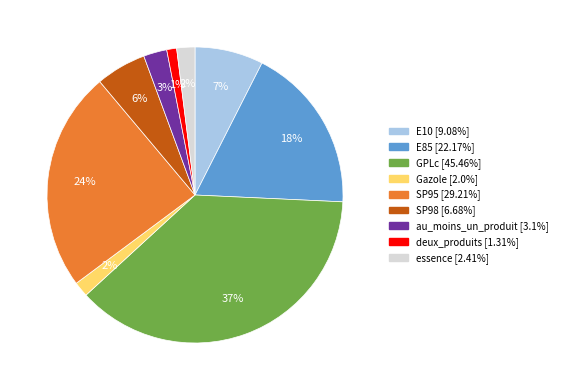

Is it true that deux_produits is 1% of the pie?

True